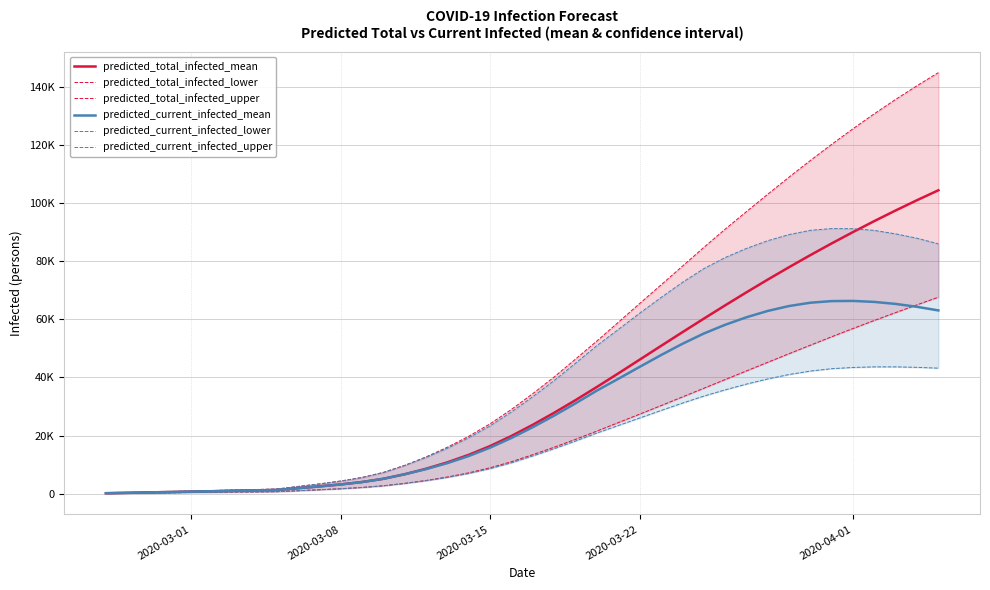

True or false: predicted_total_infected_lower and predicted_current_infected_lower intersect in this chart.

False